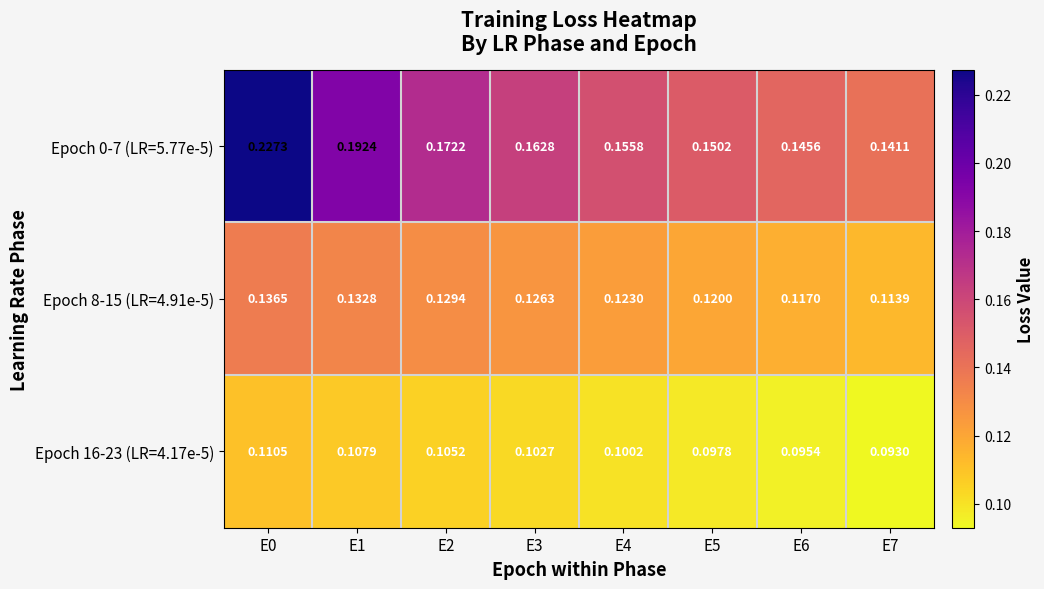

Is the value of Epoch 16-23 (LR=4.17e-5) at E6 greater than the value of Epoch 8-15 (LR=4.91e-5) at E5?

No